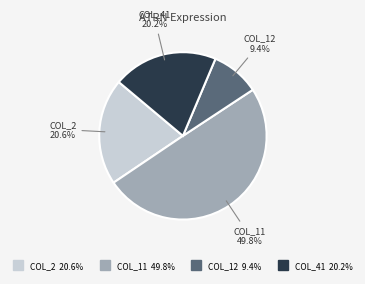

Rank the categories by value from lowest to highest.

col_12, col_41, col_2, col_11